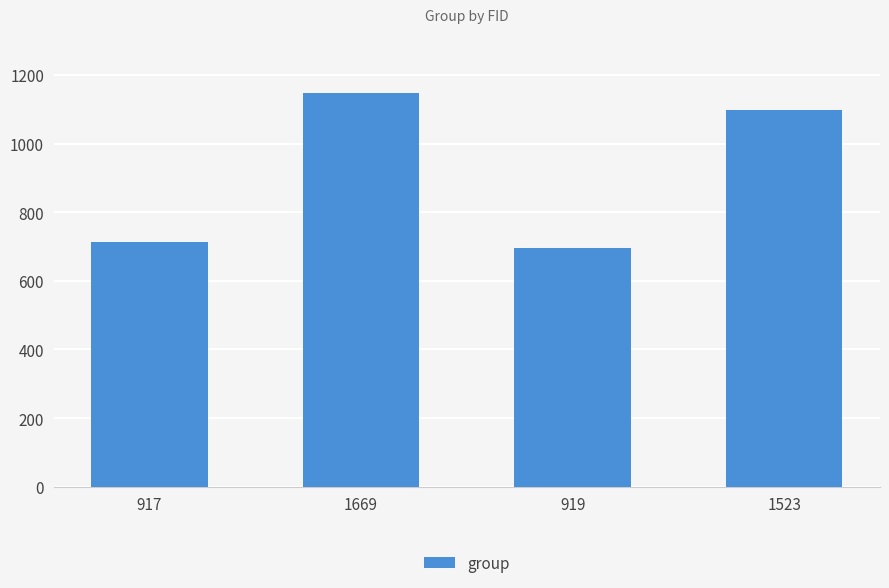

The chart shows a value of 367 at 919. True or false?

False